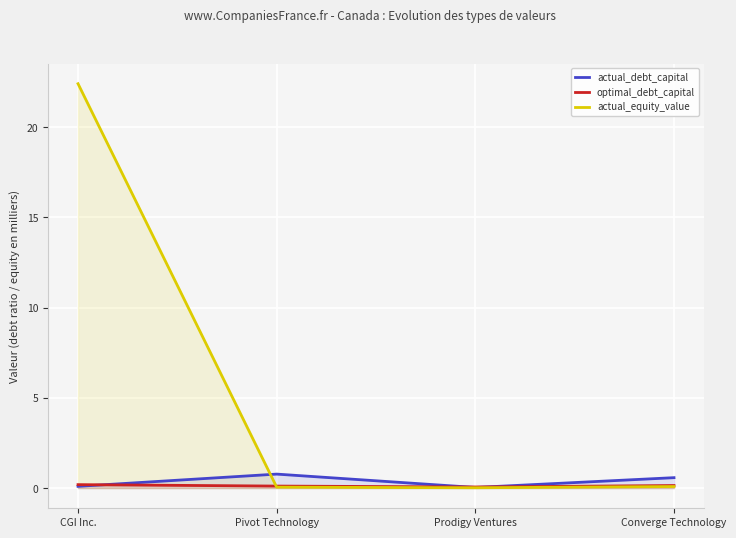

How many lines are shown in the chart?

3